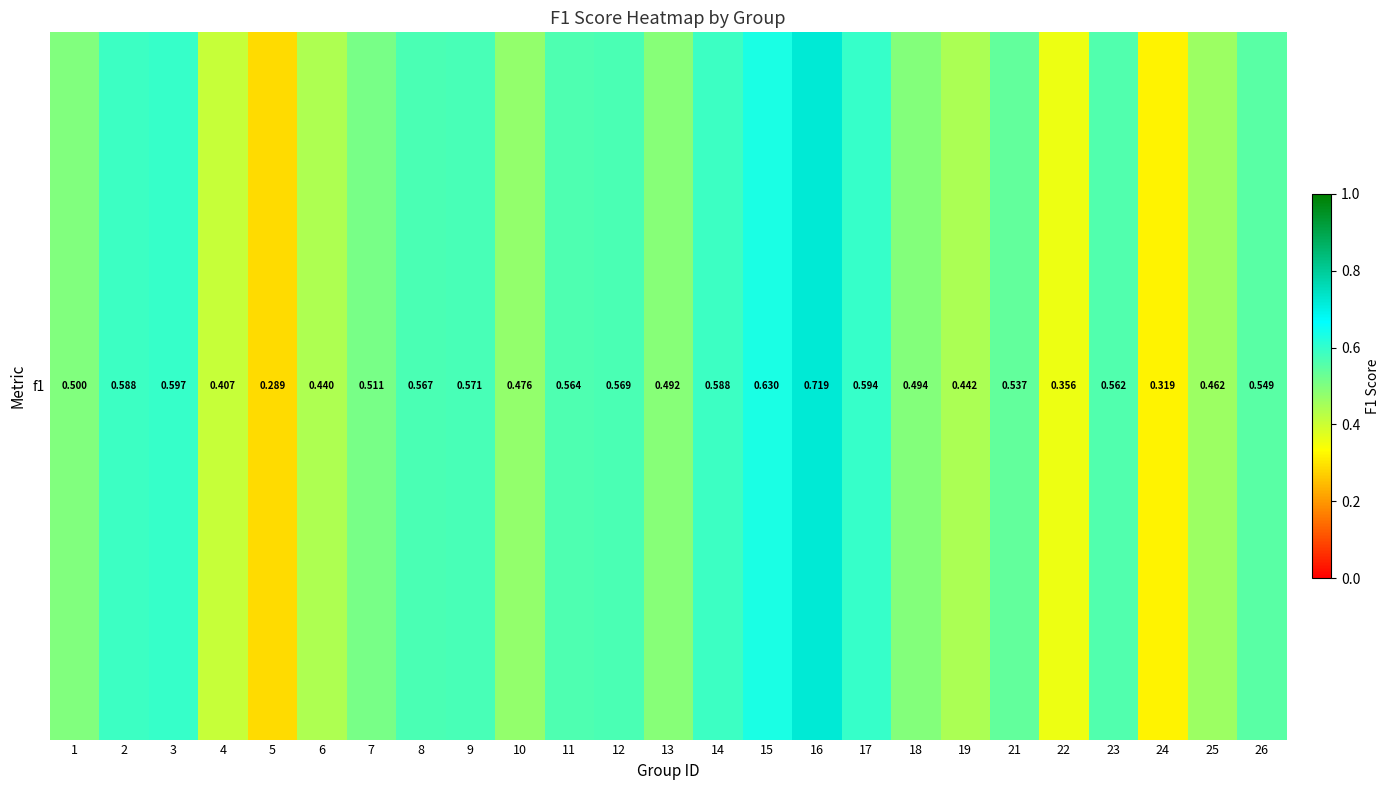

What is the sum of all values?

12.8